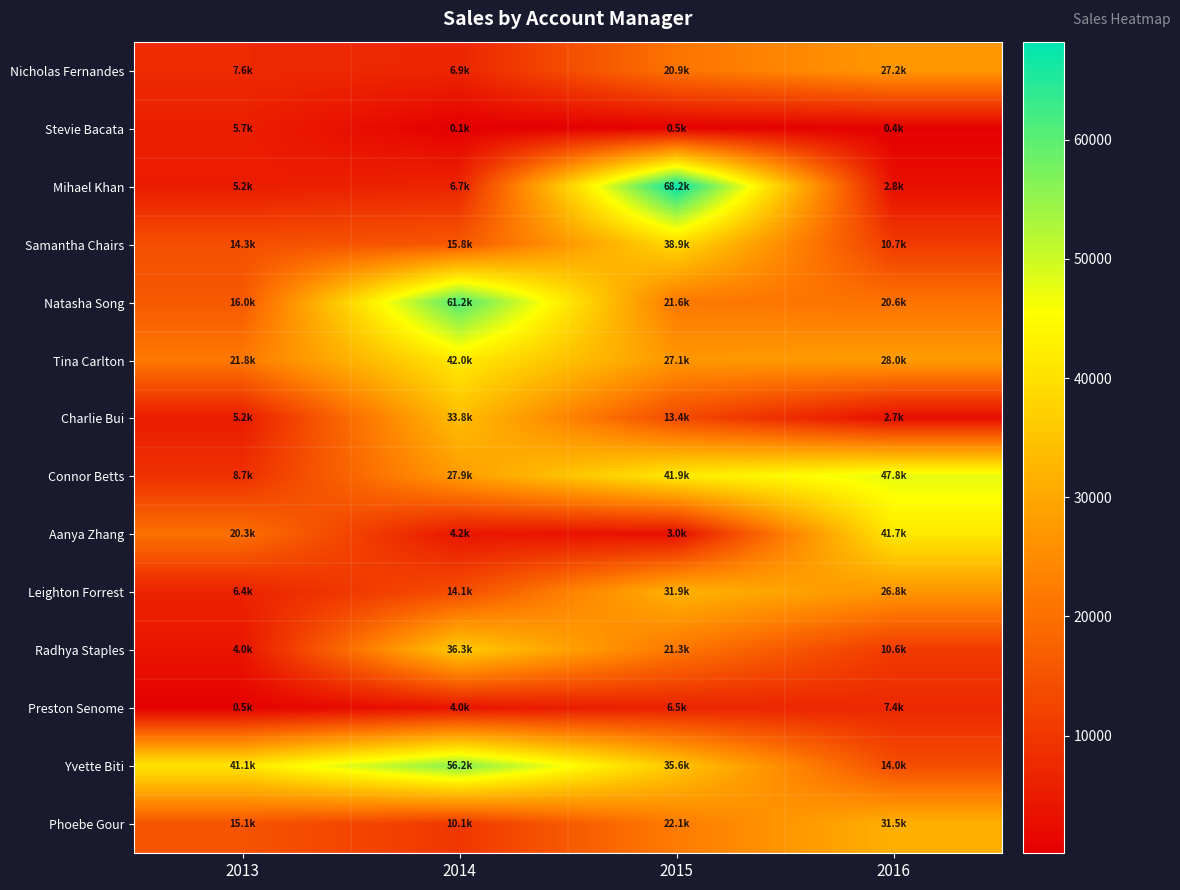

Which series changed the most between 2014 and 2016?

Yvette Biti